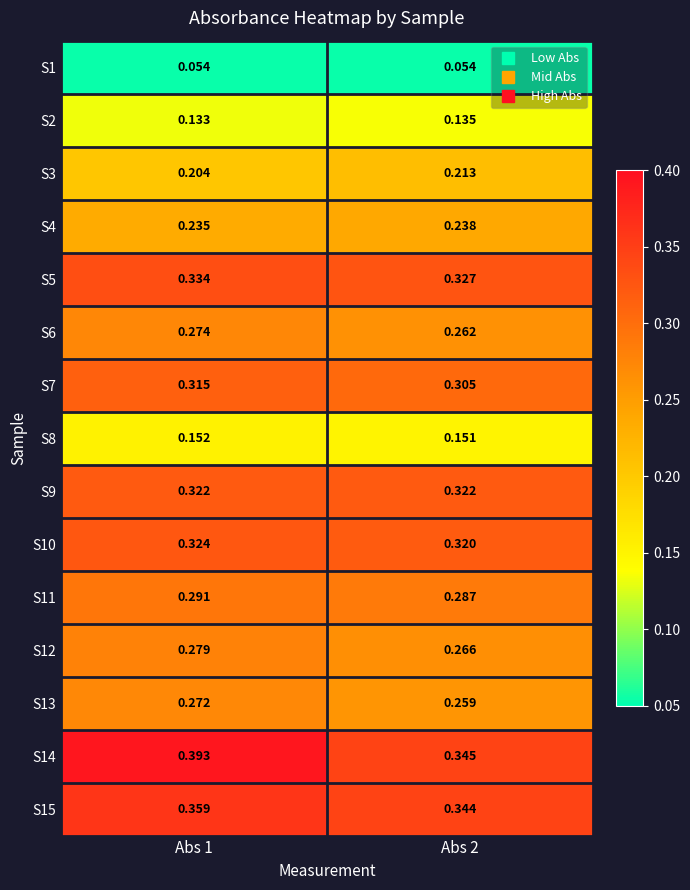

Which series changed the most between Abs 1 and Abs 2?

S14